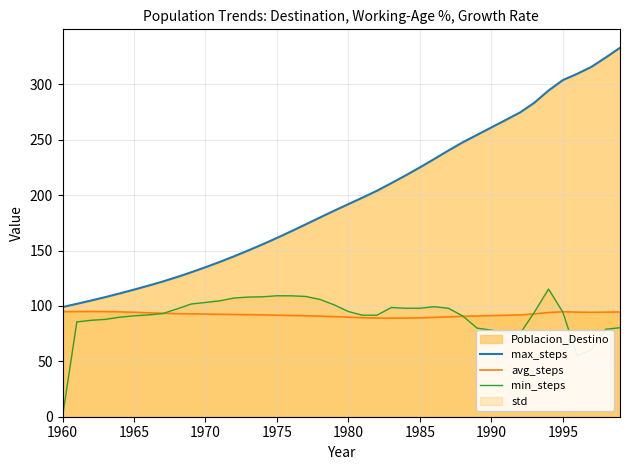

In avg_steps, how many points are higher than both neighbors (excluding endpoints)?

2